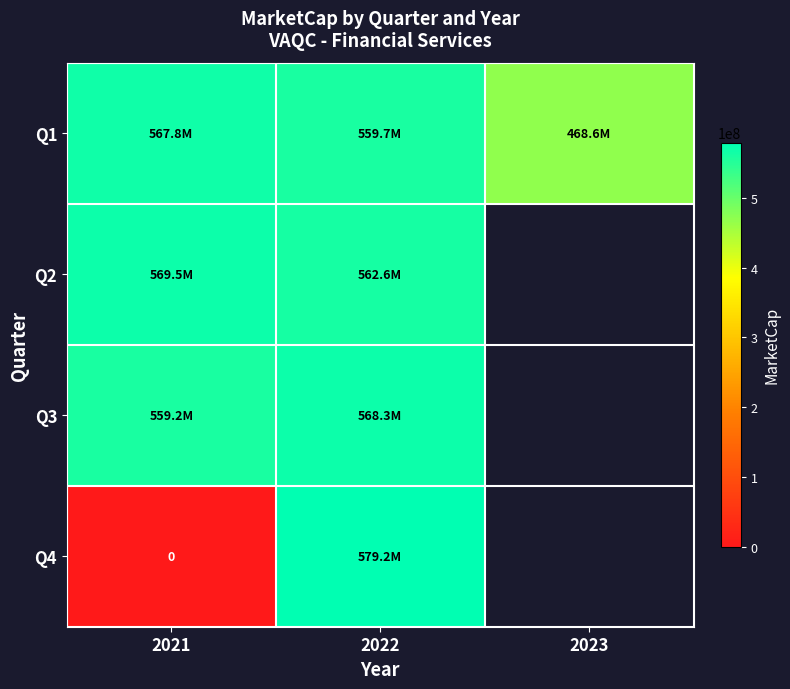

The Q2 series shows 115252996.3 at 2021. True or false?

False